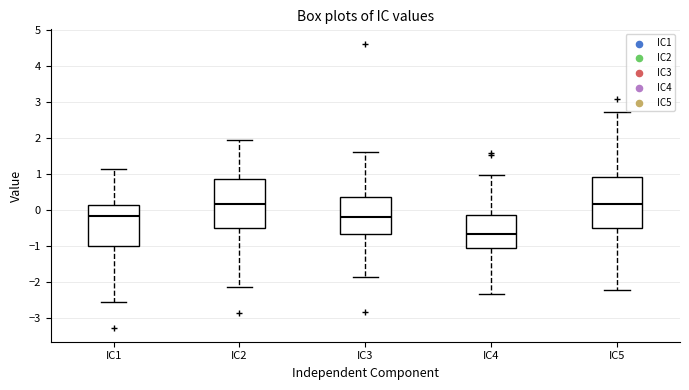

Reading left to right, transcribe this box plot: for each box, give where its median line is, the range the box spans, and where its two whiskers end, as read against the y-axis. The values are not printed on the chart, so give them approximately, as read against the axis.

IC1: median -0.2, box -1.0 to 0.1, whiskers -2.6 to 1.1
IC2: median 0.2, box -0.5 to 0.9, whiskers -2.1 to 1.9
IC3: median -0.2, box -0.7 to 0.4, whiskers -1.9 to 1.6
IC4: median -0.7, box -1.0 to -0.1, whiskers -2.3 to 1.0
IC5: median 0.2, box -0.5 to 0.9, whiskers -2.2 to 2.7